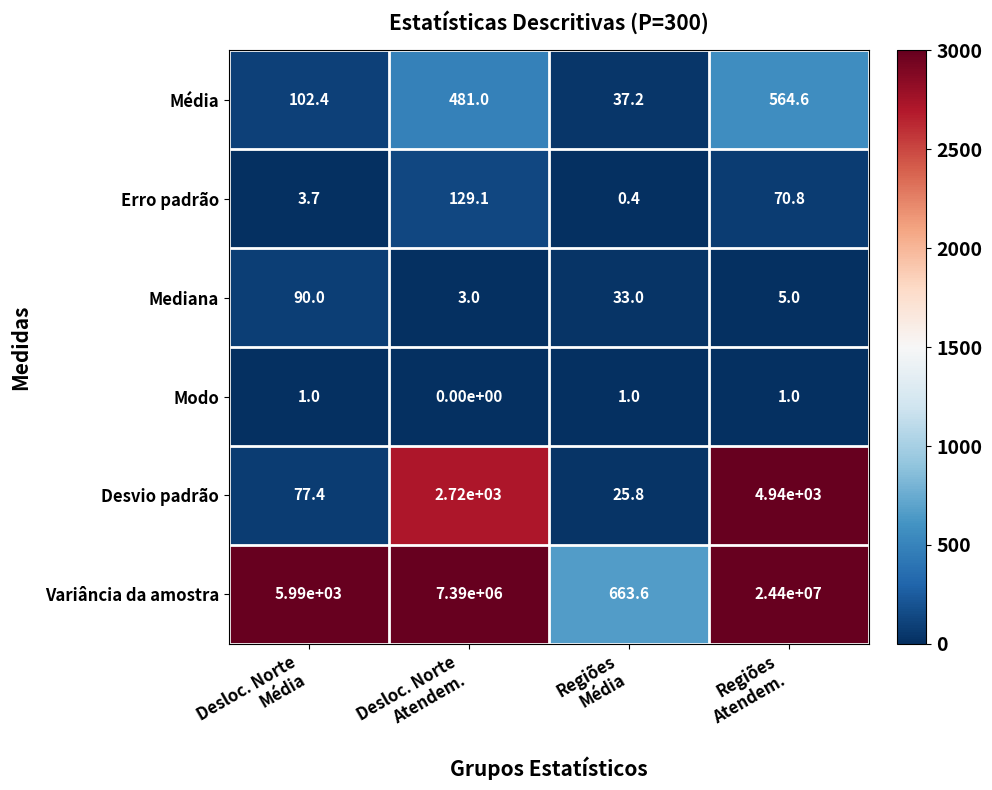

Which series has the largest range (max minus min)?

Variância da amostra